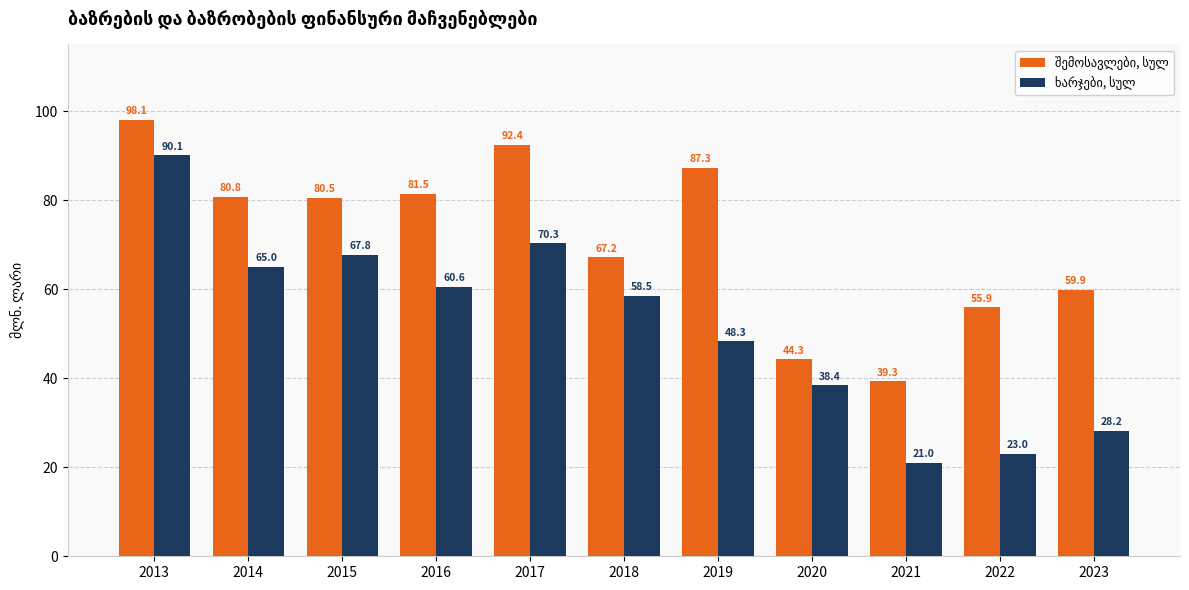

What is the spread (max minus min) of values at 2020?

5.9